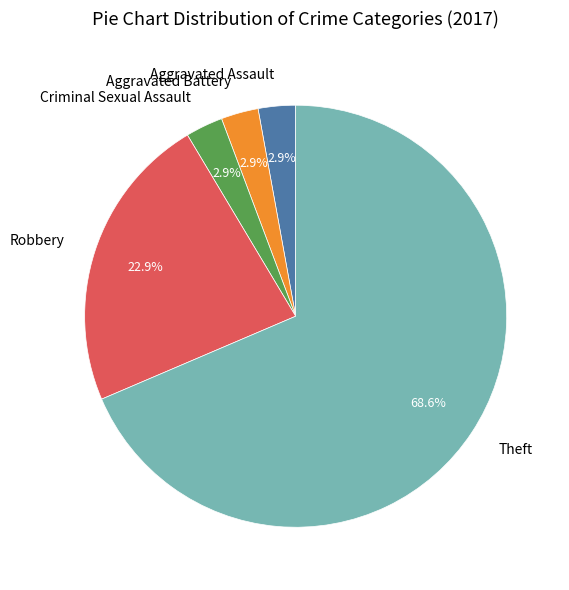

What percentage do Aggravated Battery and Theft together represent?

71.4%